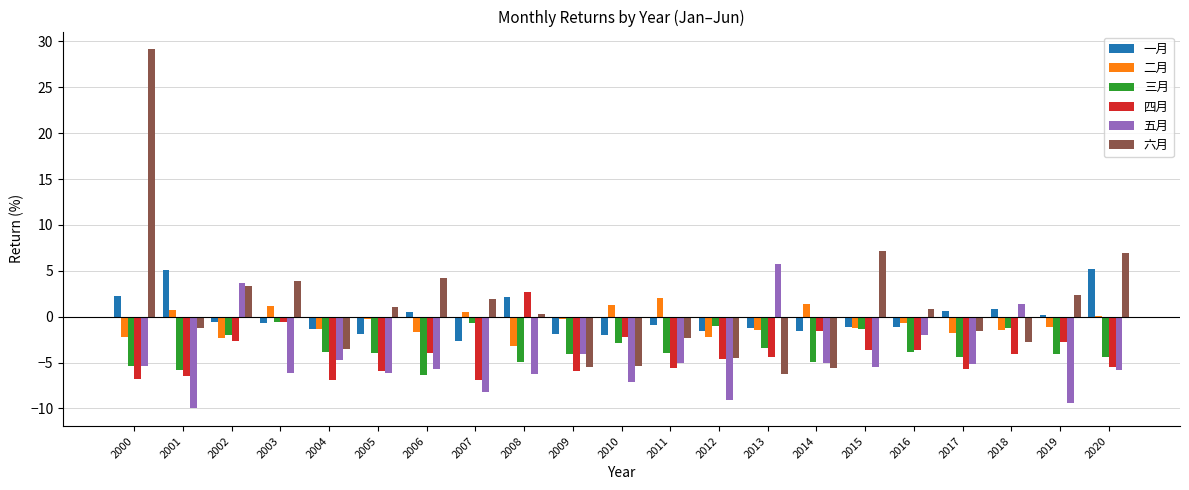

Which series has the largest total across all categories?

六月